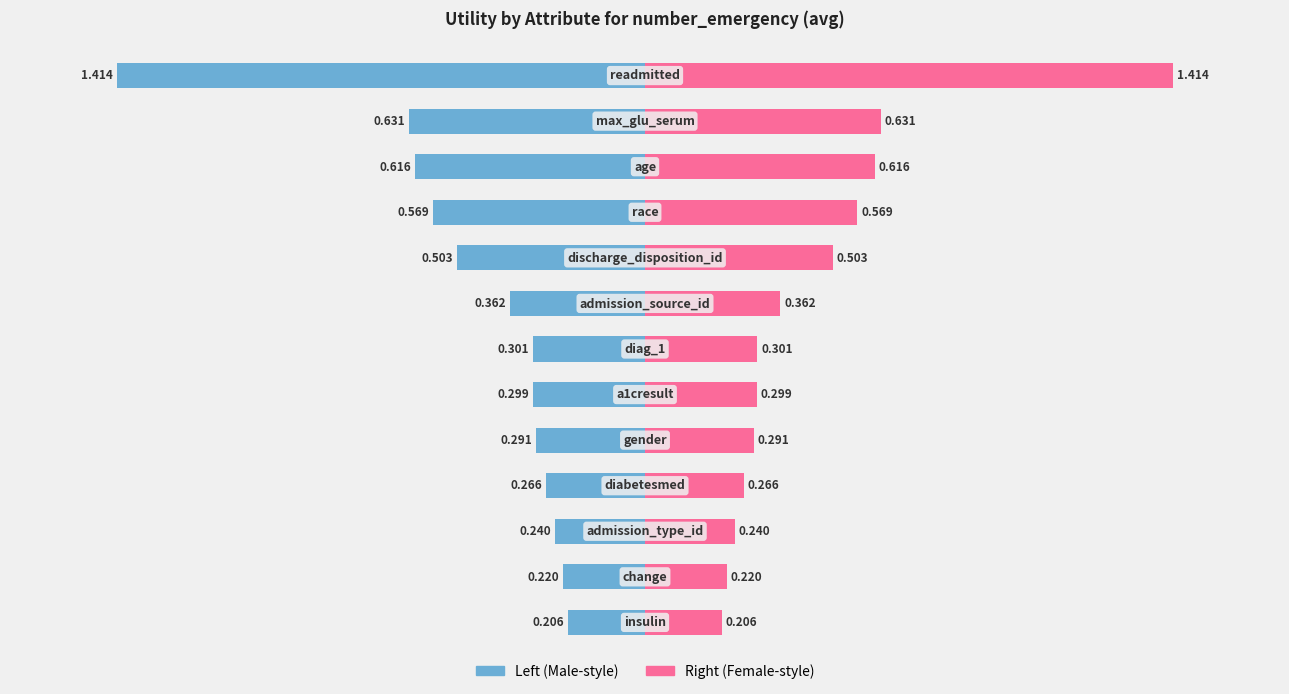

At how many categories does at least one series exceed -1?

13